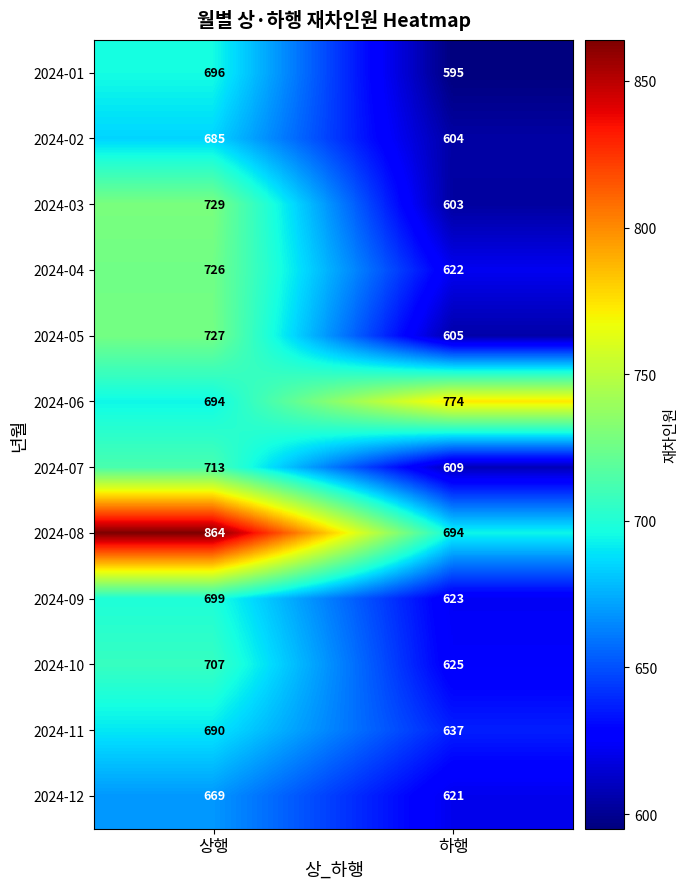

Is it true that 2024-03 equals 167 at 하행?

False